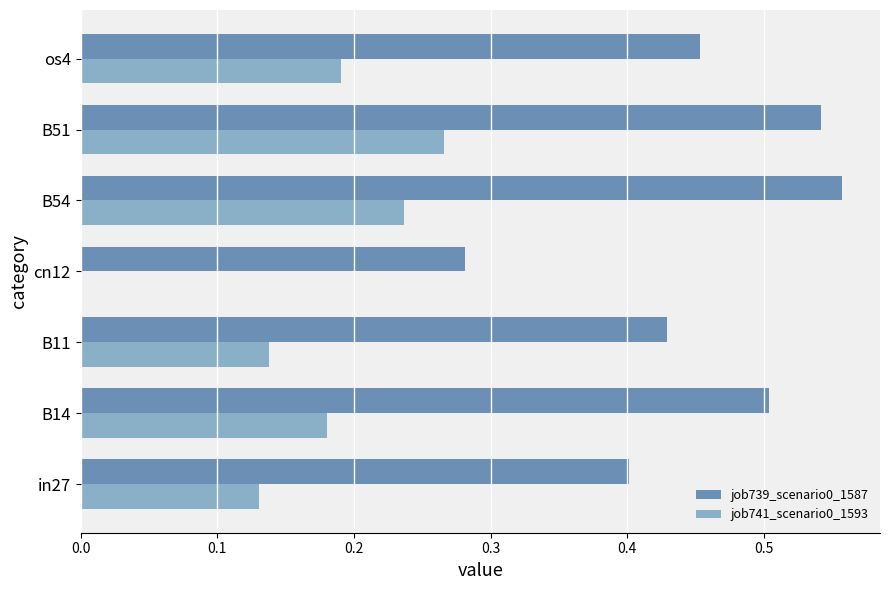

The value of job739_scenario0_1587 at B51 is 1.0. True or false?

False